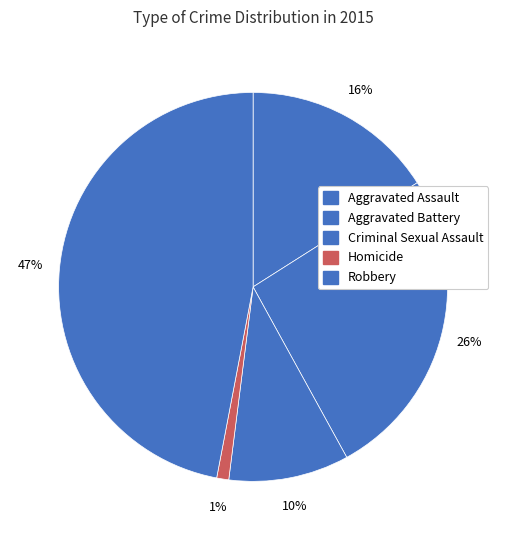

To the nearest percent, what is the combined percentage of Criminal Sexual Assault and Aggravated Battery?

36%